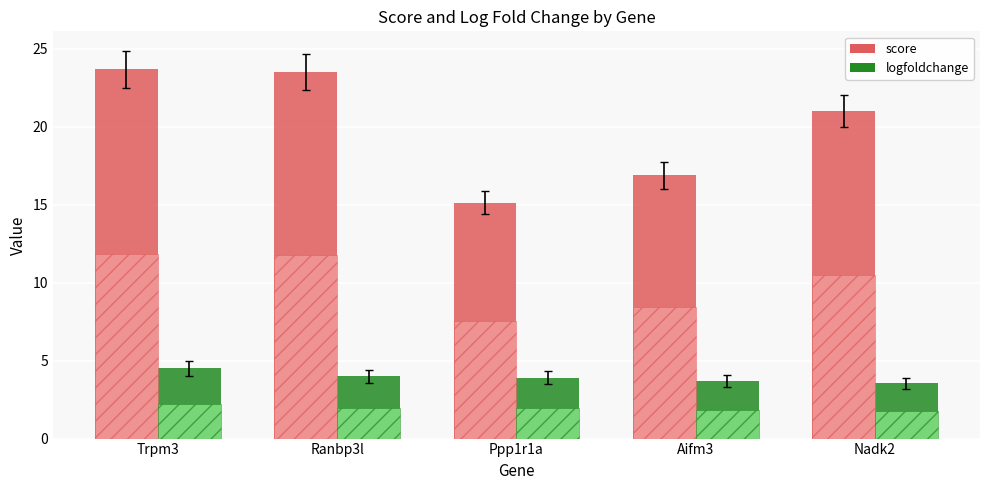

Read the logfoldchange value at Aifm3.

3.7